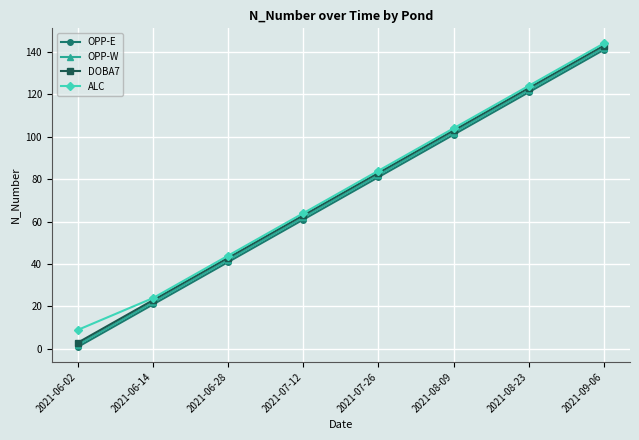

Count the number of data series in this chart.

4